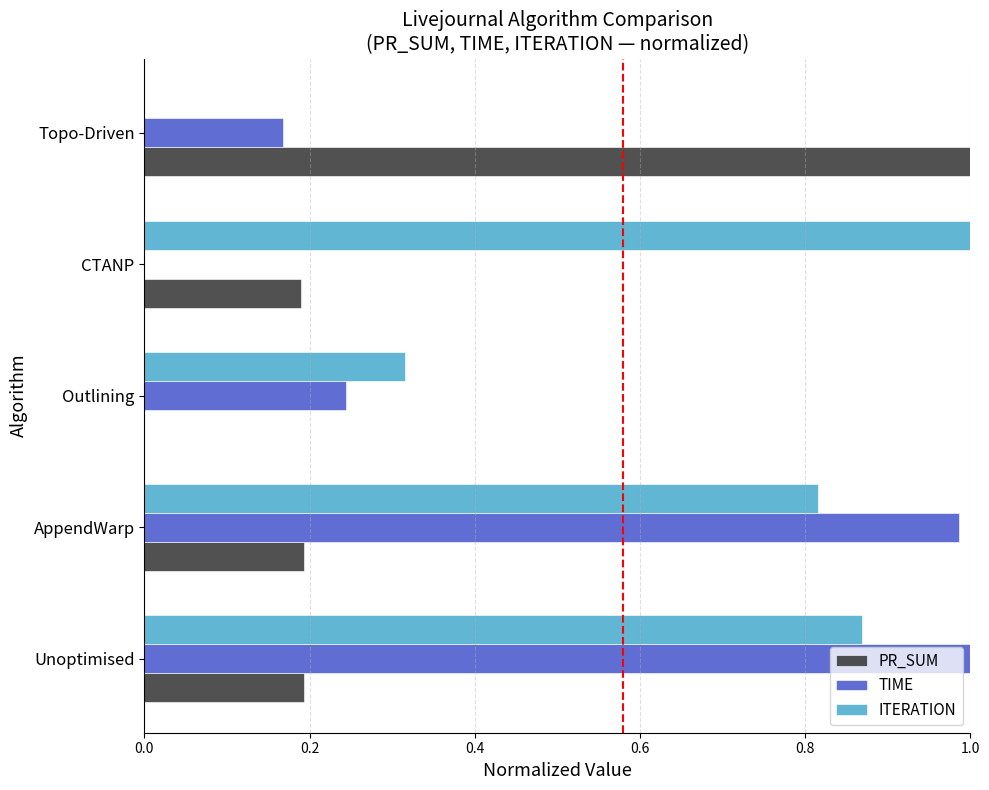

What is the average value of the ITERATION series?

0.6